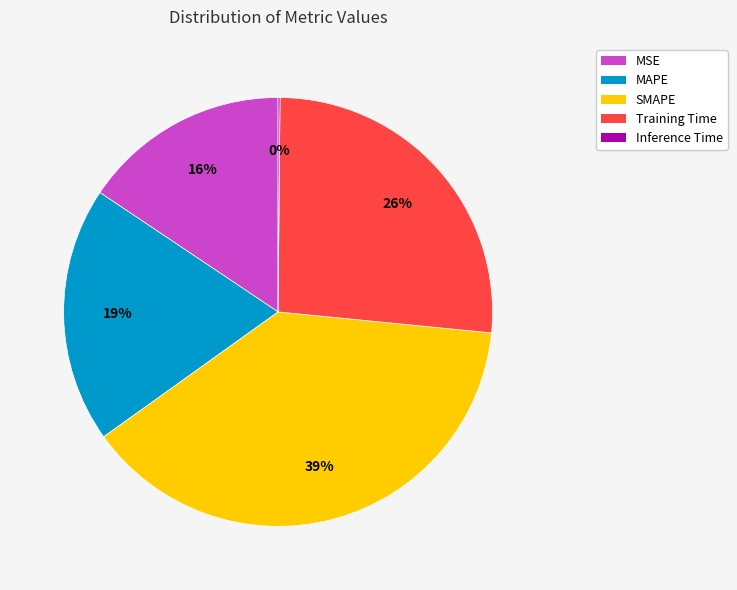

What is the largest slice in the pie chart?

SMAPE